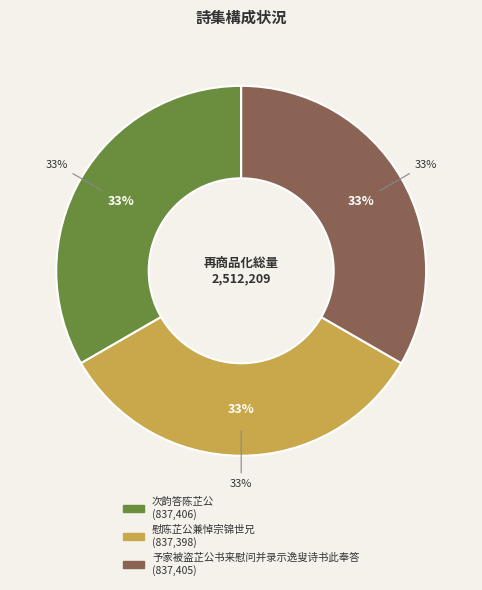

How many slices are in this pie chart?

3